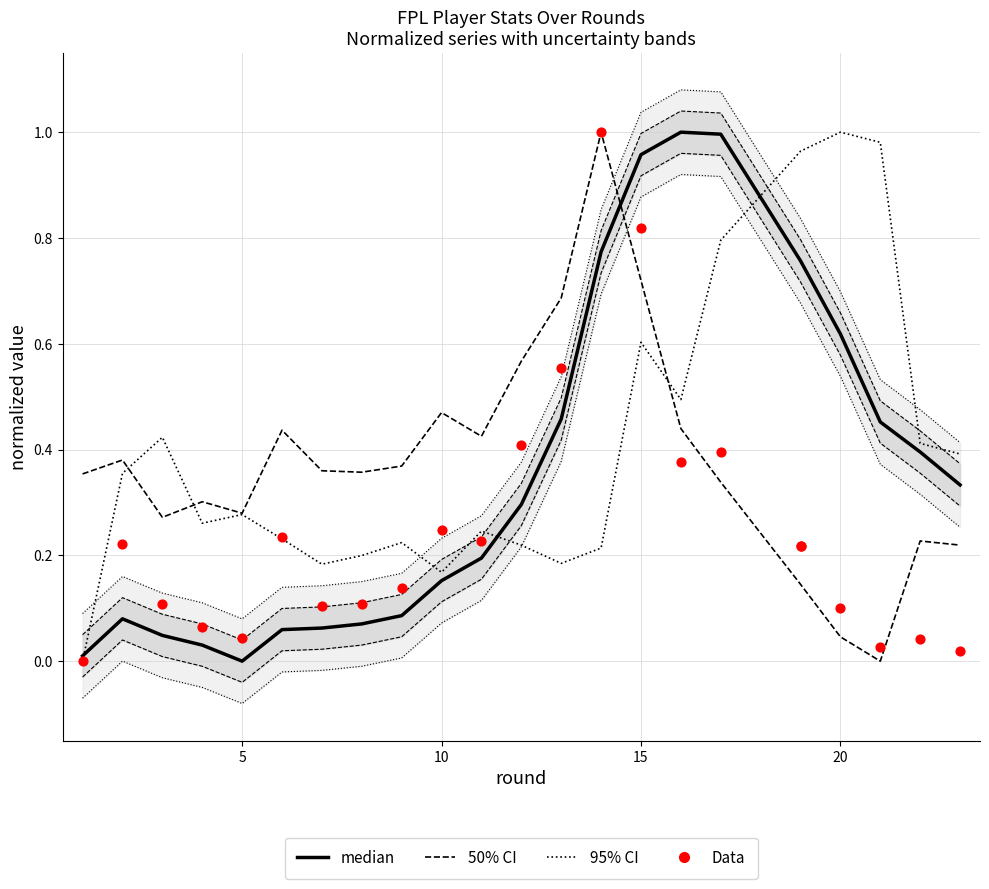

Which series has the largest Y range (max minus min)?

median